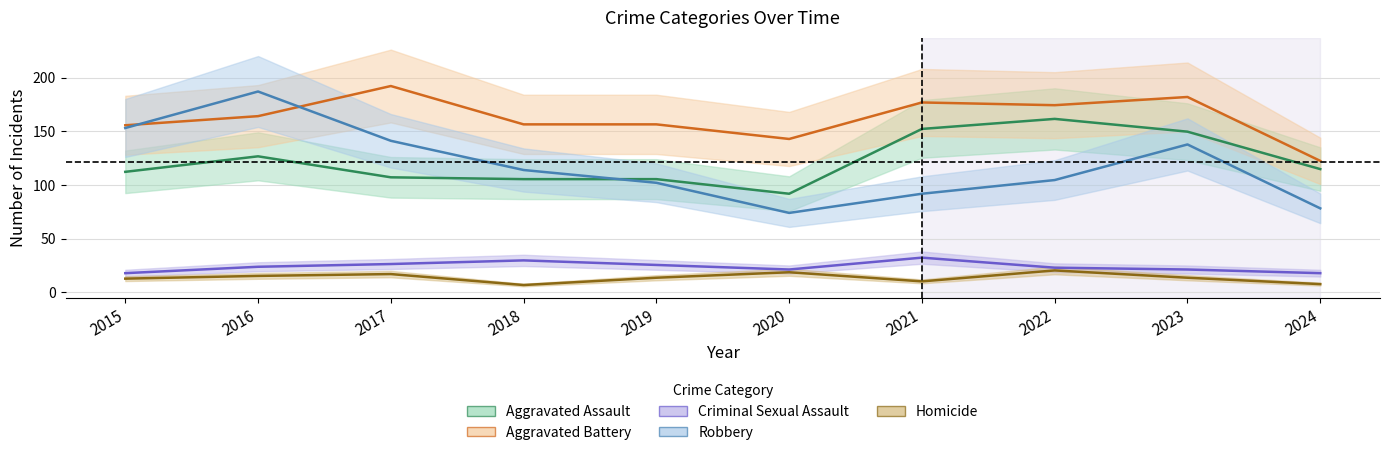

Which category has the highest value in the Robbery series?

2016